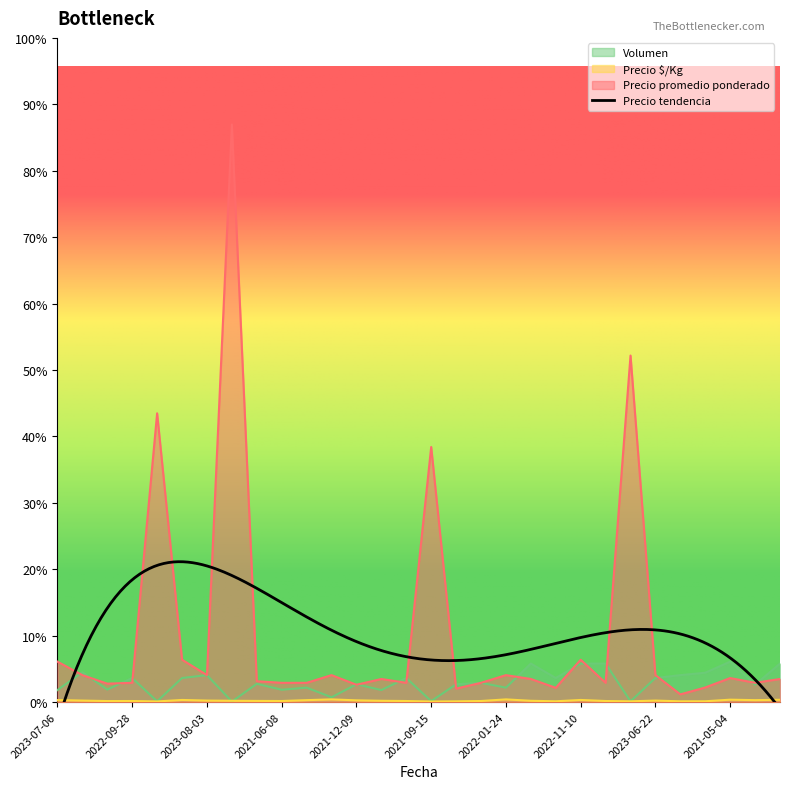

At 2022-11-10, list the series in order from smallest to largest.

Precio $/Kg, Volumen, Precio promedio ponderado